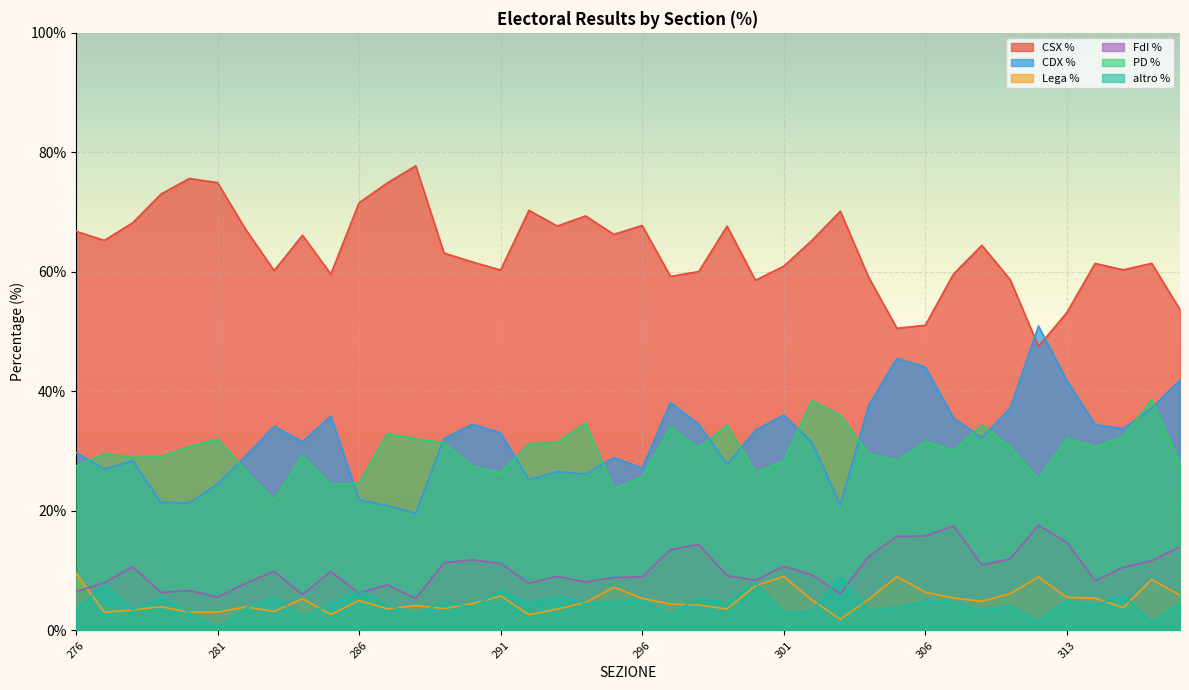

After their last crossing, which series has the higher values: altro % or Lega %?

Lega %